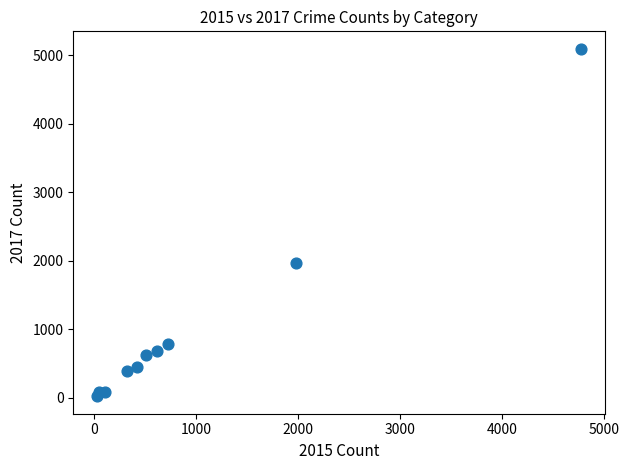

What is the range of X values (max minus min)?

4735